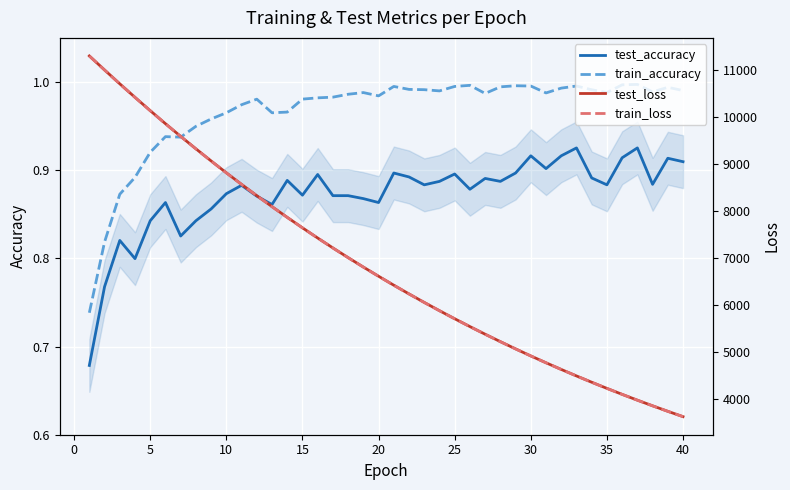

True or false: test_accuracy and train_accuracy cross at least once.

False